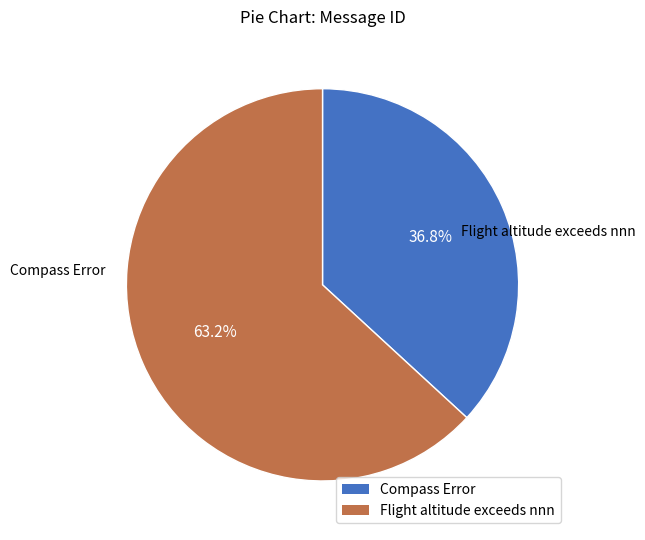

Does any single category account for the majority?

Yes